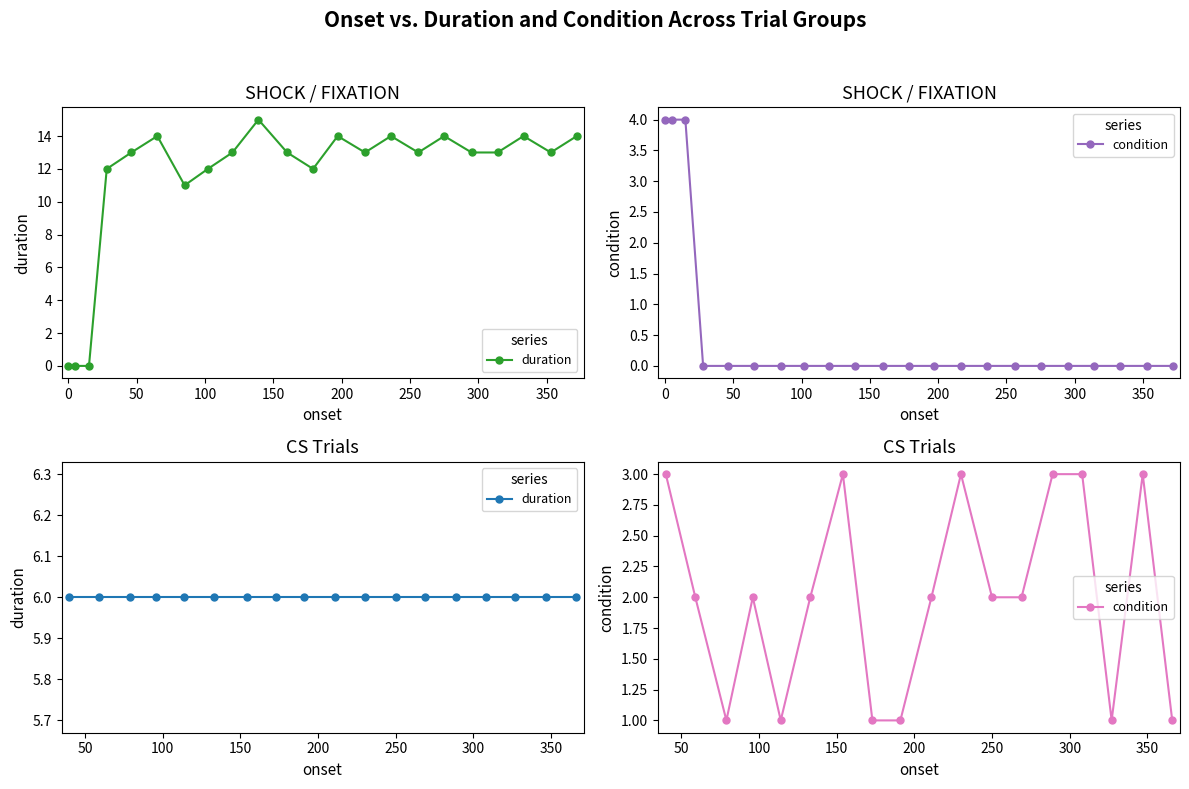

What are all the series names shown in the legend?

duration, condition